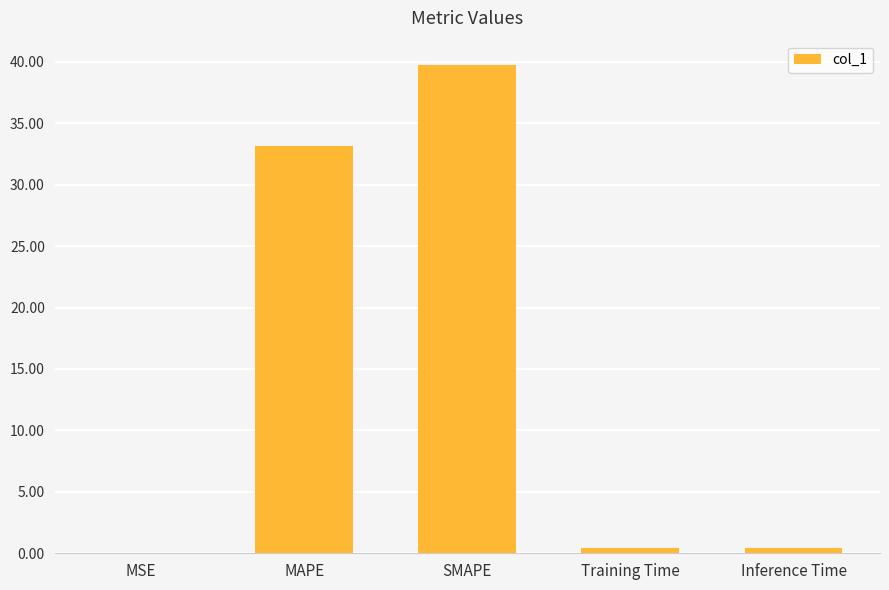

What is the sum of all values?

73.8